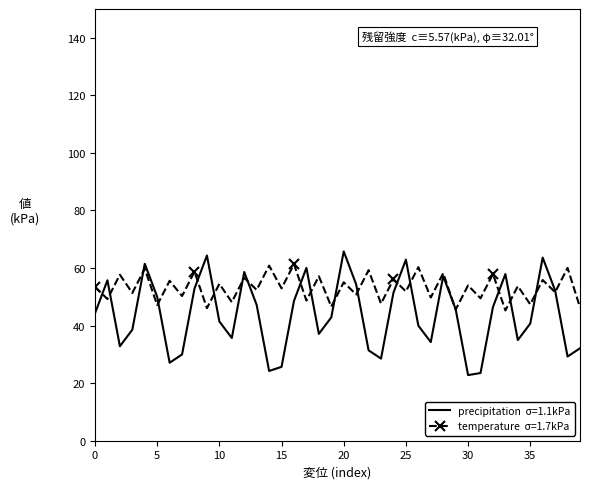

What is the smallest value displayed?

22.8